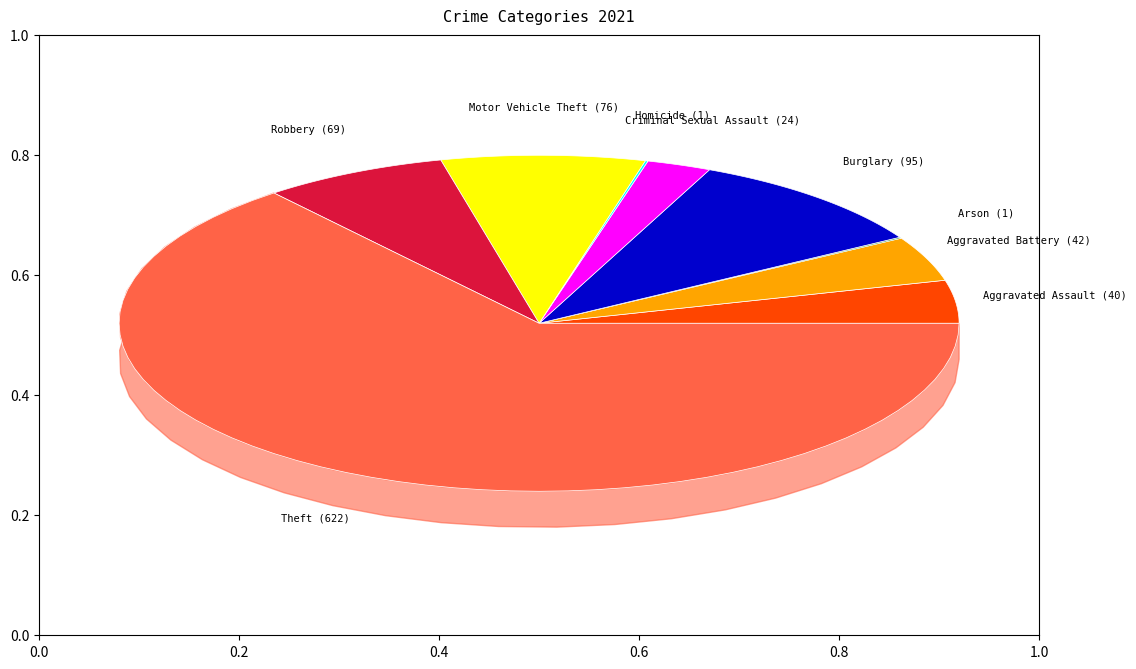

Is there a majority slice in this chart?

Yes